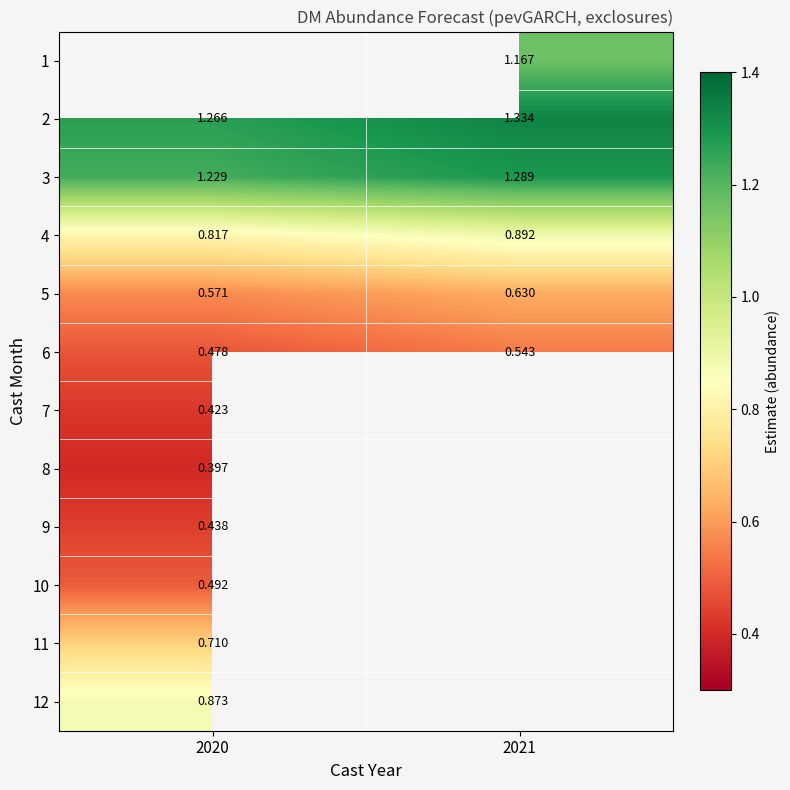

How many categories are shown in the chart?

2